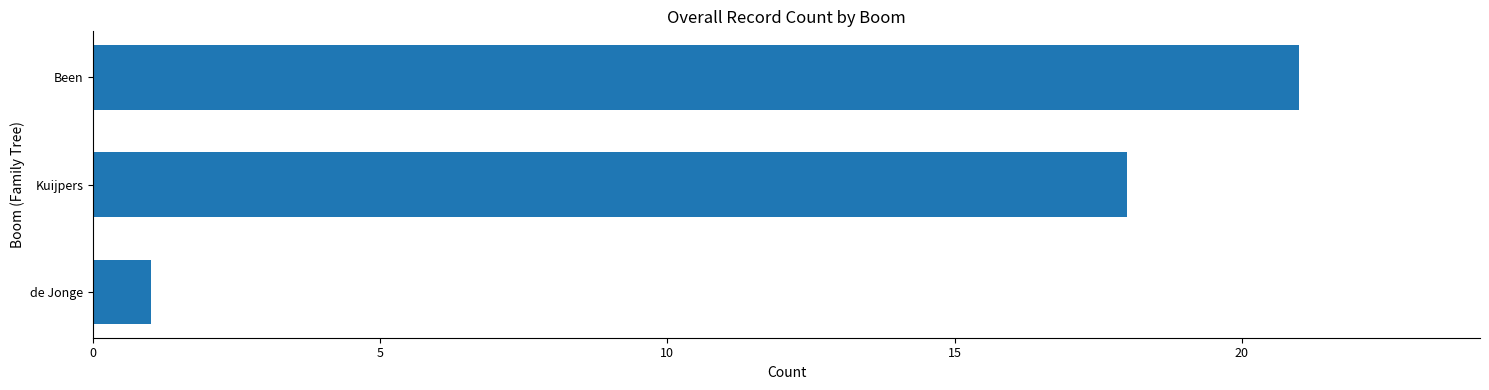

Are the bars horizontal?

Yes